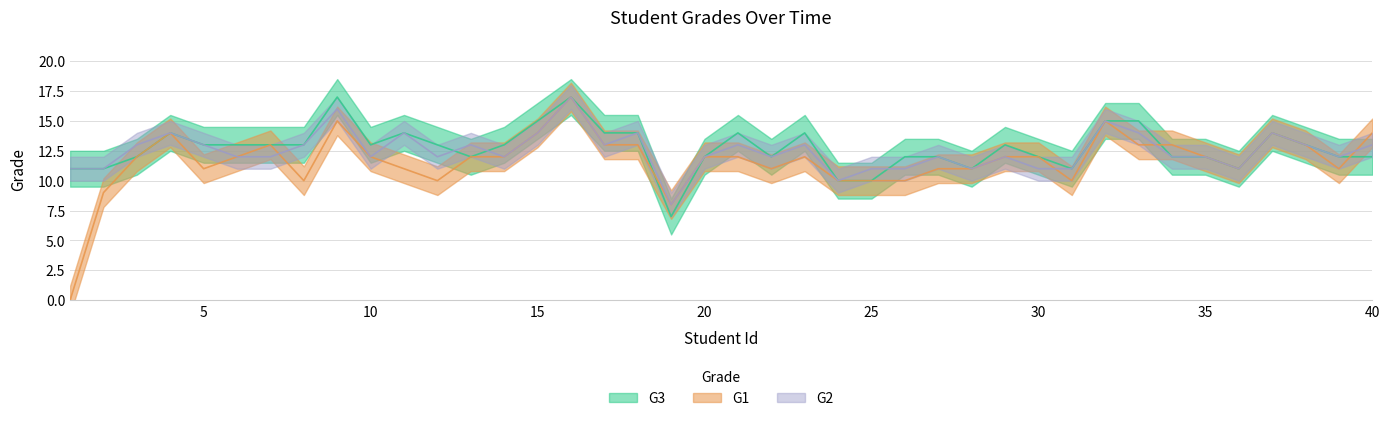

Reading left to right, what are all the values shown in this chart?

G1: 0	9	12	14	11	12	13	10	15	12	11	10	12	12	14	17	13	13	8	12	12	11	12	10	10	10	11	11	12	12	10	15	13	13	12	11	14	13	11	14
G2: 11	11	13	14	13	12	12	13	16	12	14	12	13	12	14	17	13	14	8	12	13	12	13	10	11	11	12	11	12	11	11	15	14	12	12	11	14	13	12	13
G3: 11	11	12	14	13	13	13	13	17	13	14	13	12	13	15	17	14	14	7	12	14	12	14	10	10	12	12	11	13	12	11	15	15	12	12	11	14	13	12	12